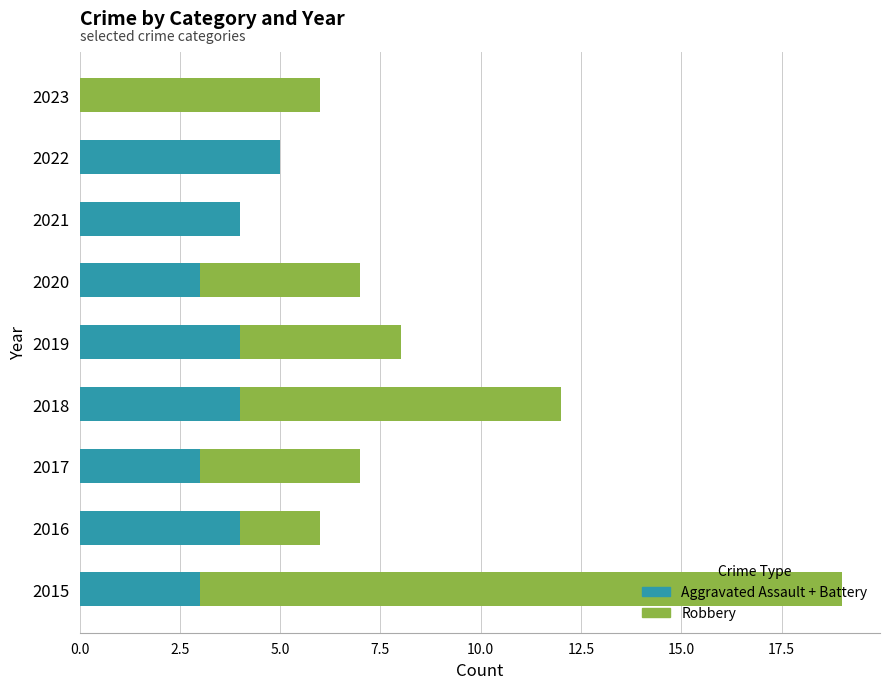

How many series are shown in this chart?

2